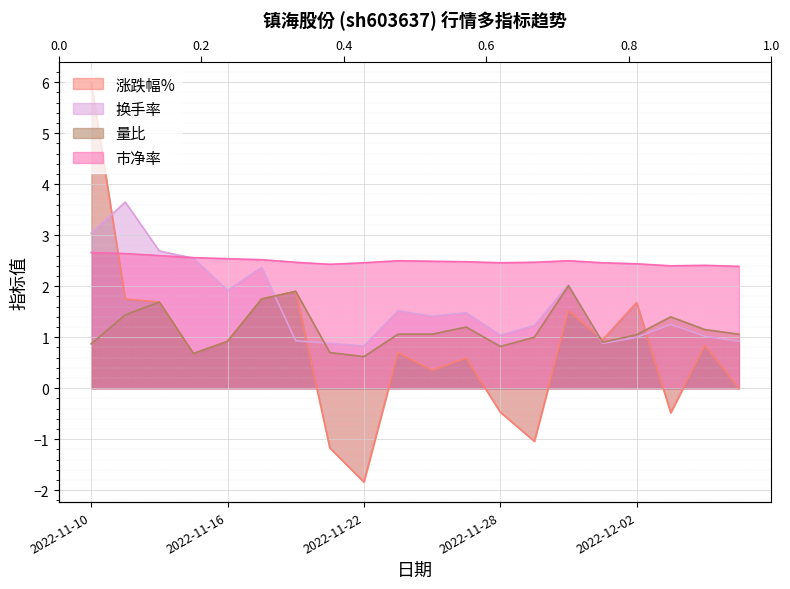

True or false: 涨跌幅% has a value of -0.2 at 2022-11-28.

False